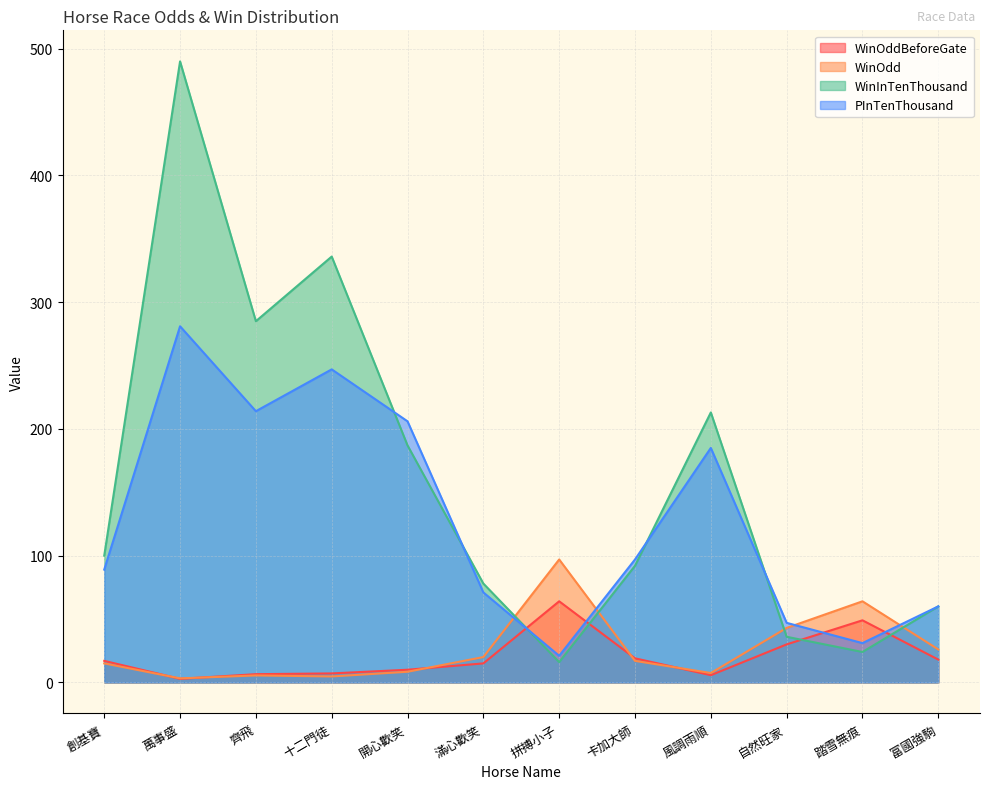

Which series has the largest range (max minus min)?

WinInTenThousand